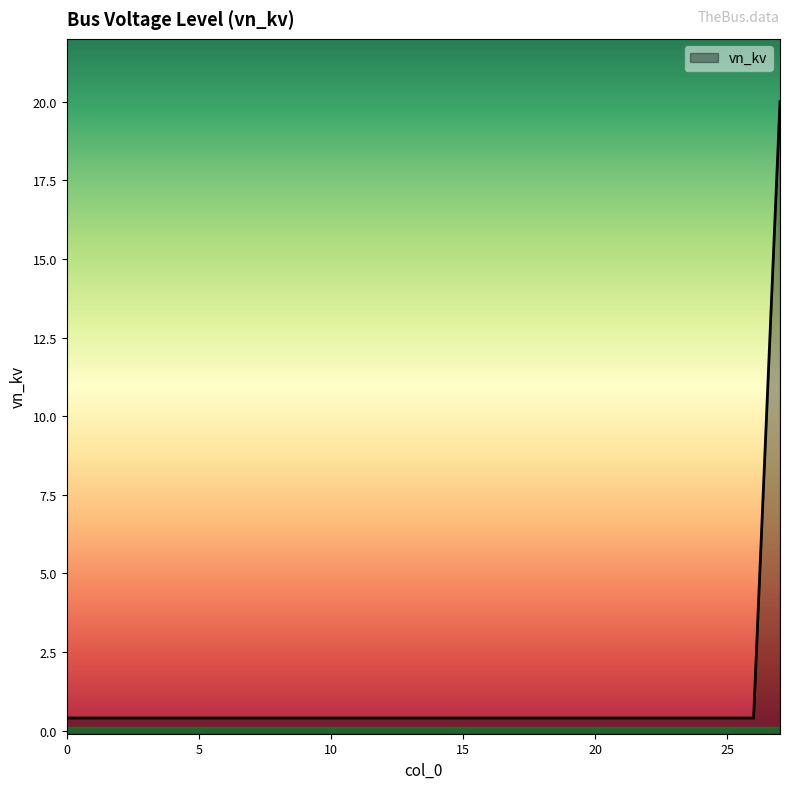

What is the difference between the maximum and minimum values?

19.6